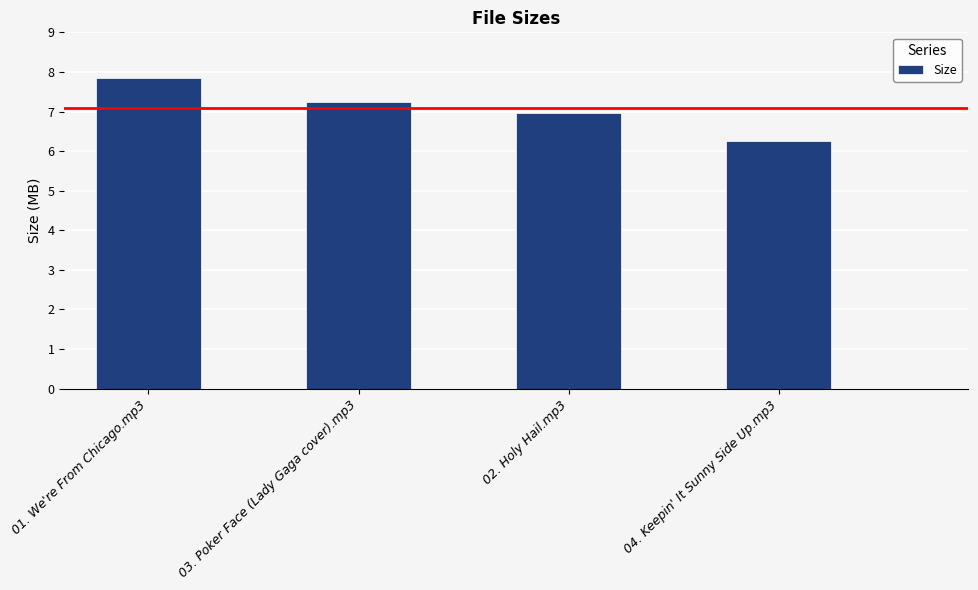

The value at 02. Holy Hail.mp3 is 7.0. True or false?

True